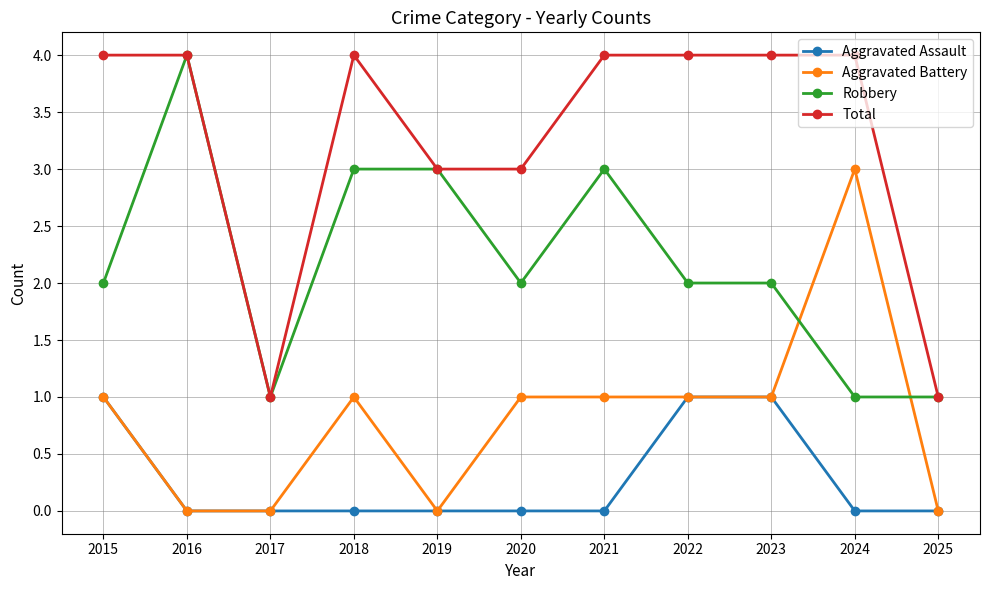

List the series in order of their overall mean, highest first.

Total, Robbery, Aggravated Battery, Aggravated Assault